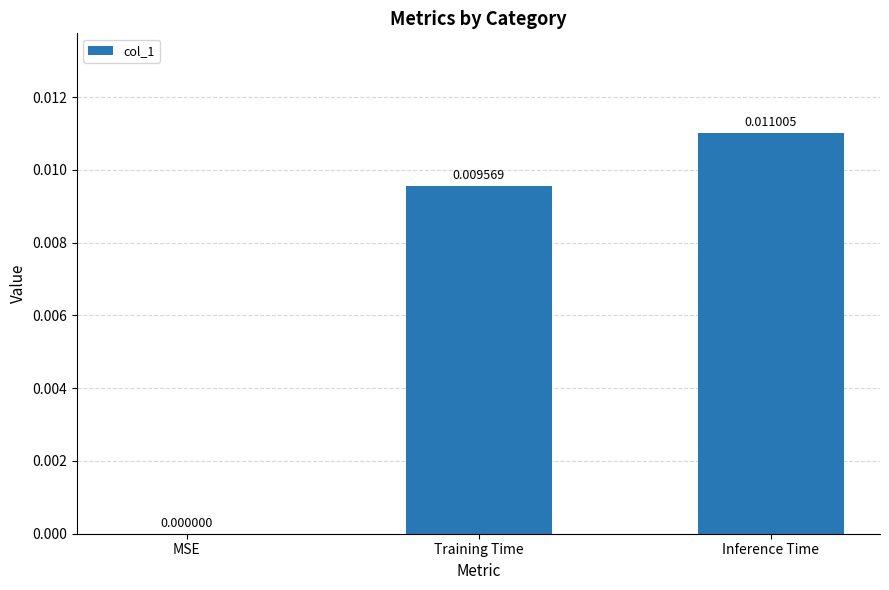

Which has a higher value, Inference Time or MSE?

Inference Time